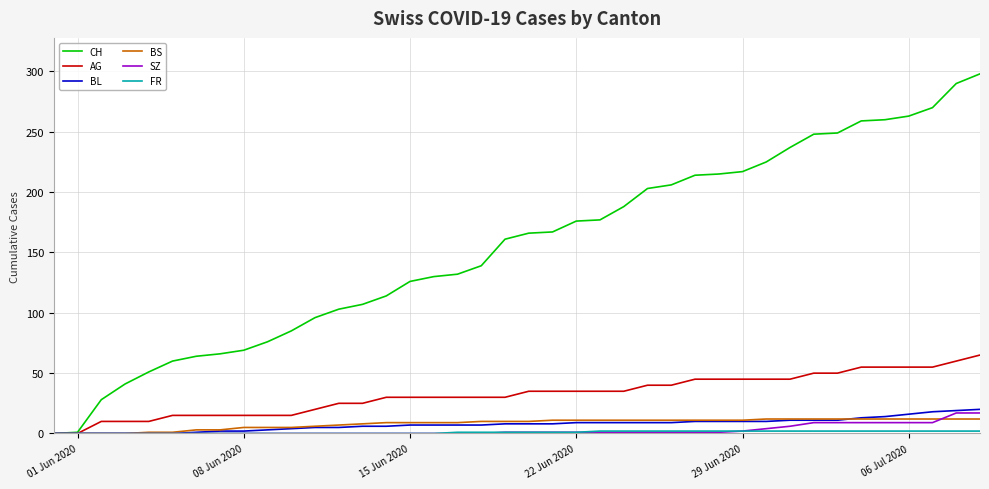

Which series has the largest range (max minus min)?

CH